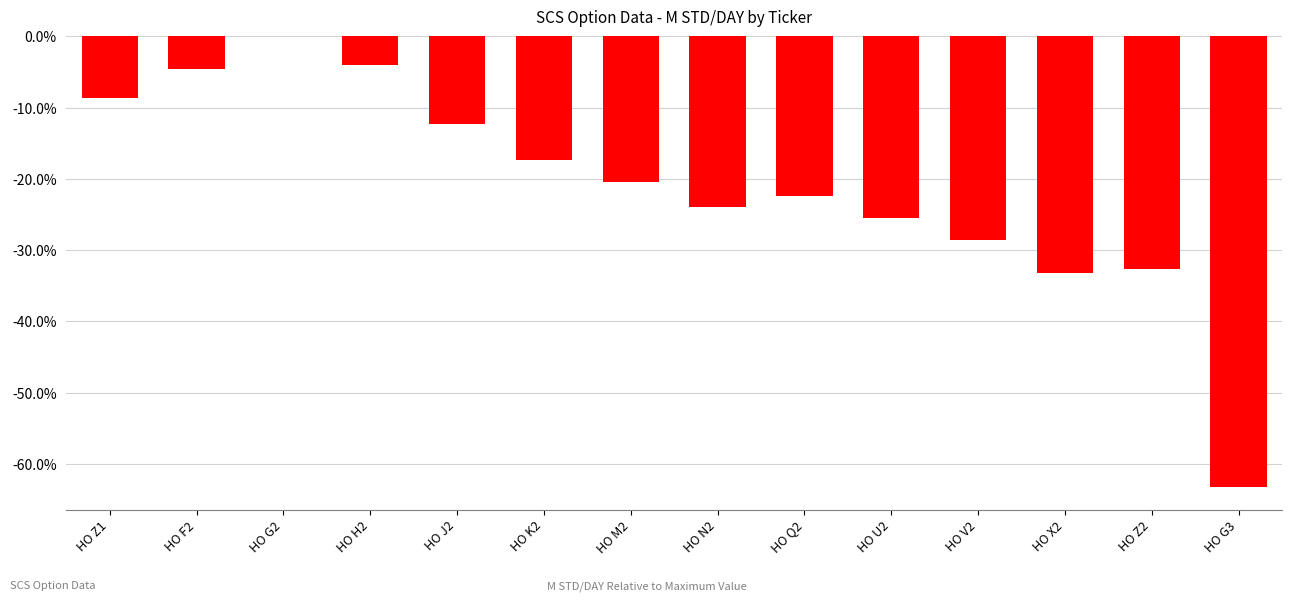

Count the number of categories in the chart.

14